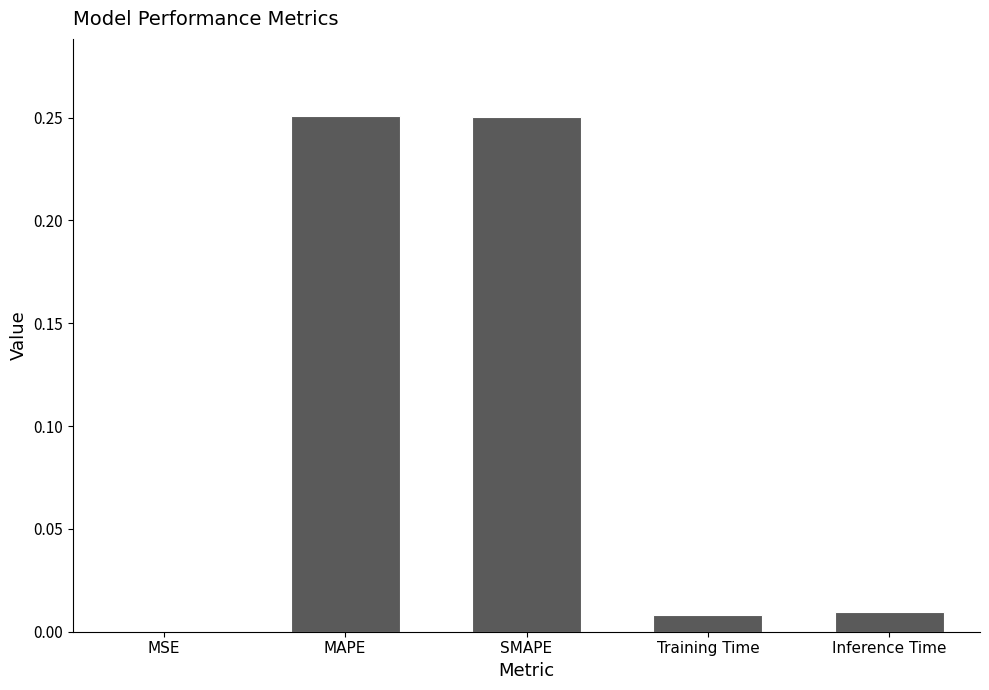

The value at SMAPE is 0.1. True or false?

False